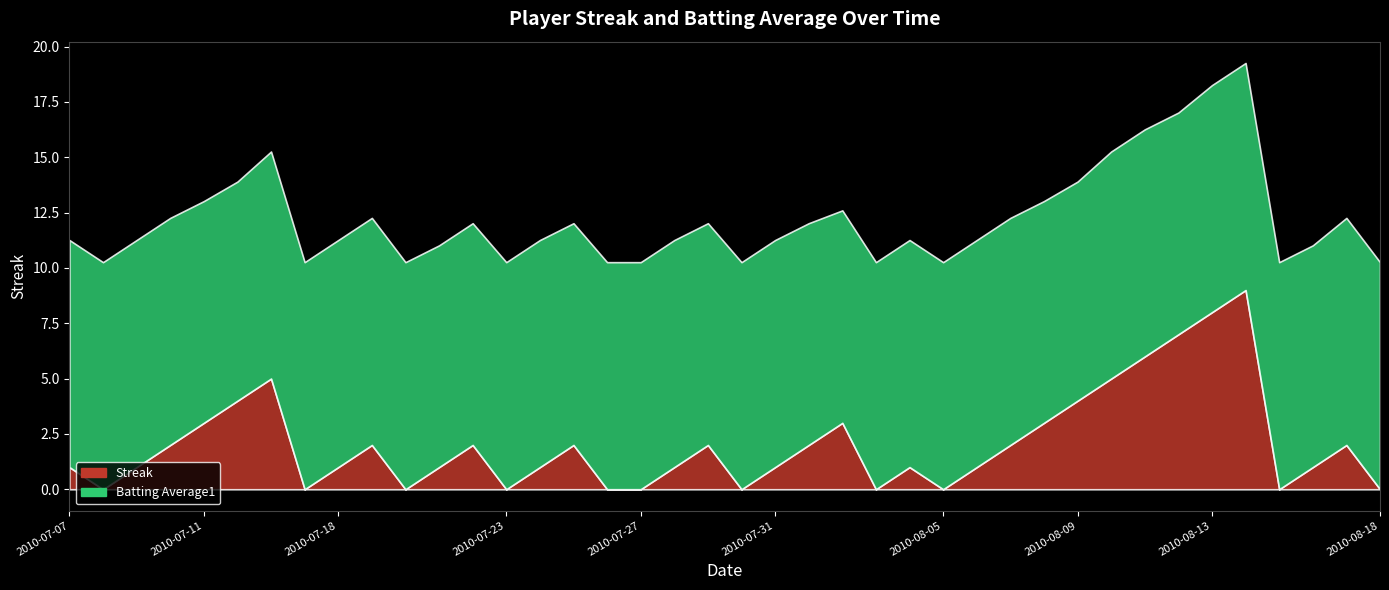

Which category has the lowest value across all series?

2010-07-08